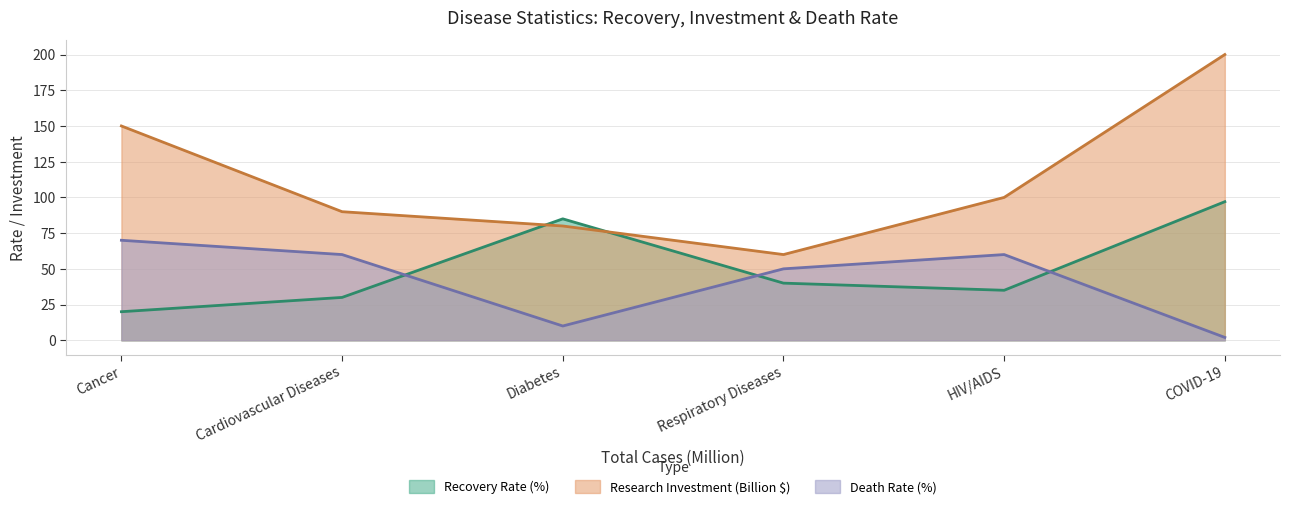

At which category is the sum across all series the highest?

COVID-19